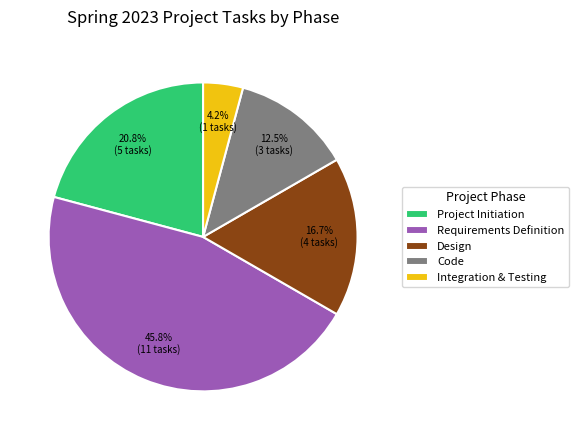

The Project Initiation slice represents 13% of the pie. True or false?

False